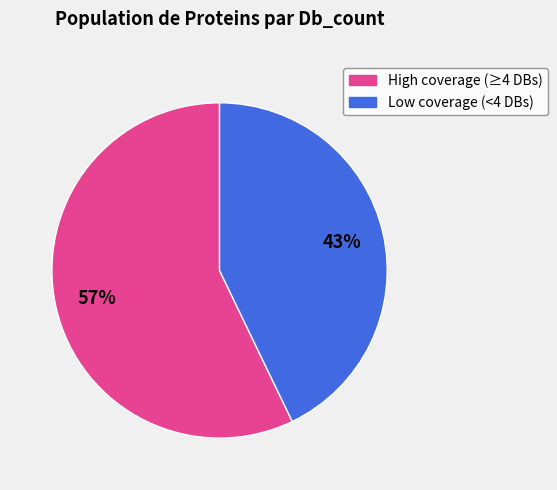

Is there a majority slice in this chart?

Yes